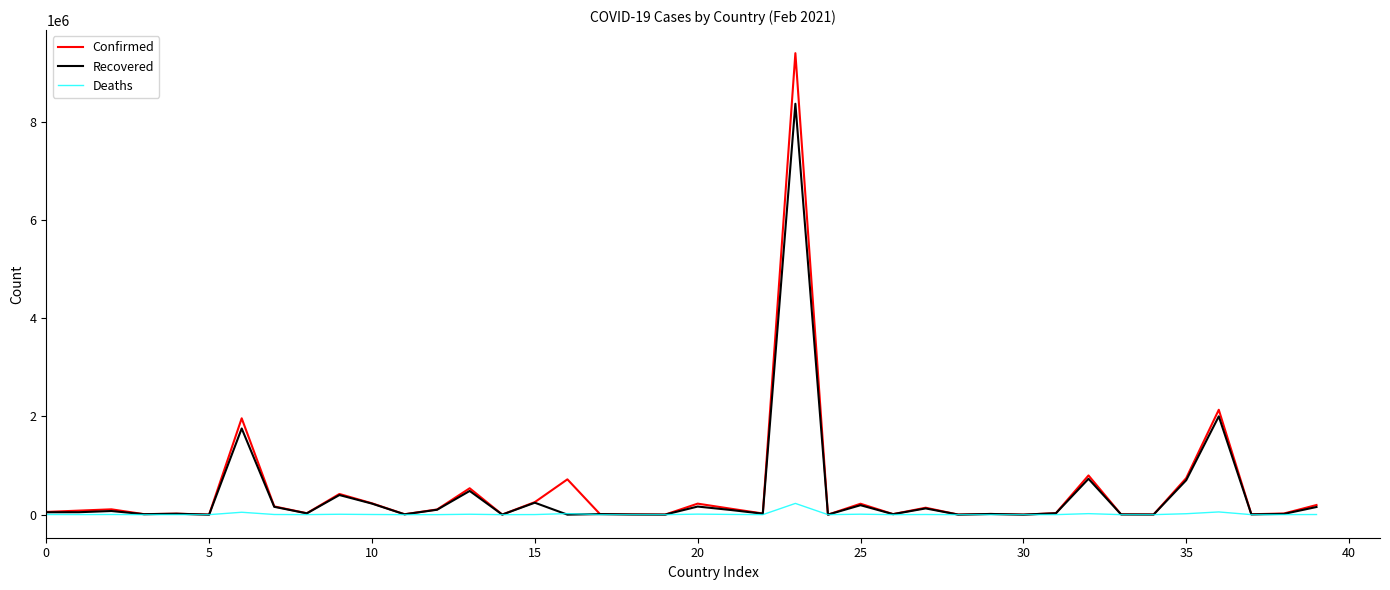

Which series has the widest spread of values?

Confirmed